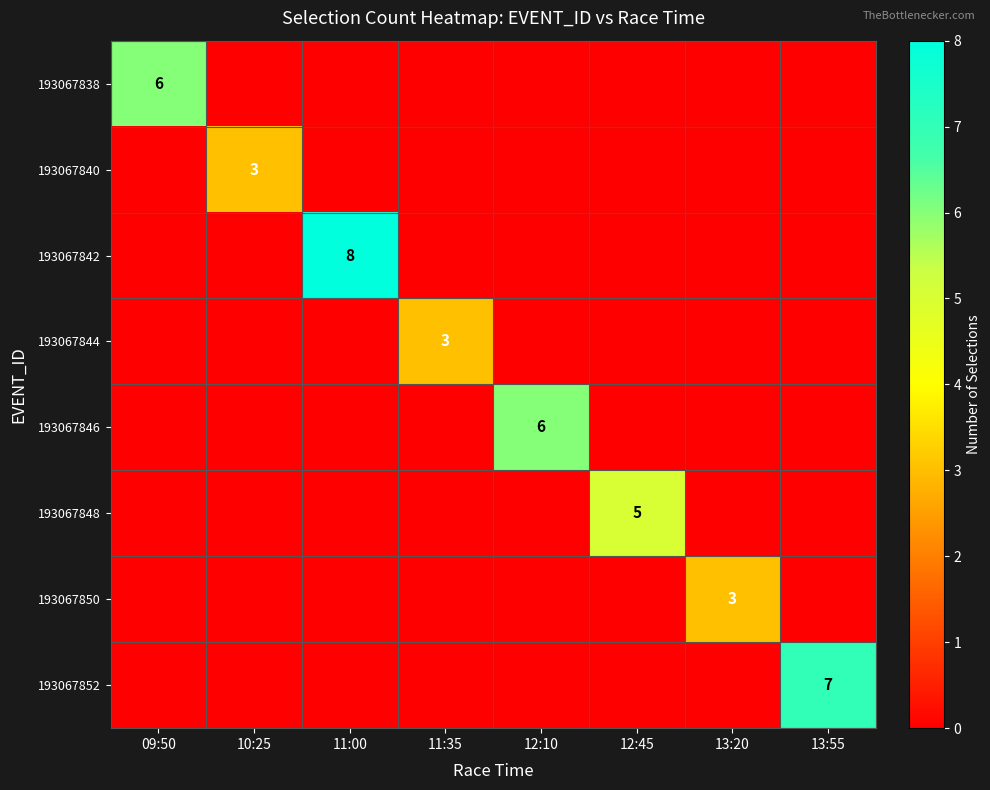

Is it true that 193067844 equals 4 at 11:35?

False